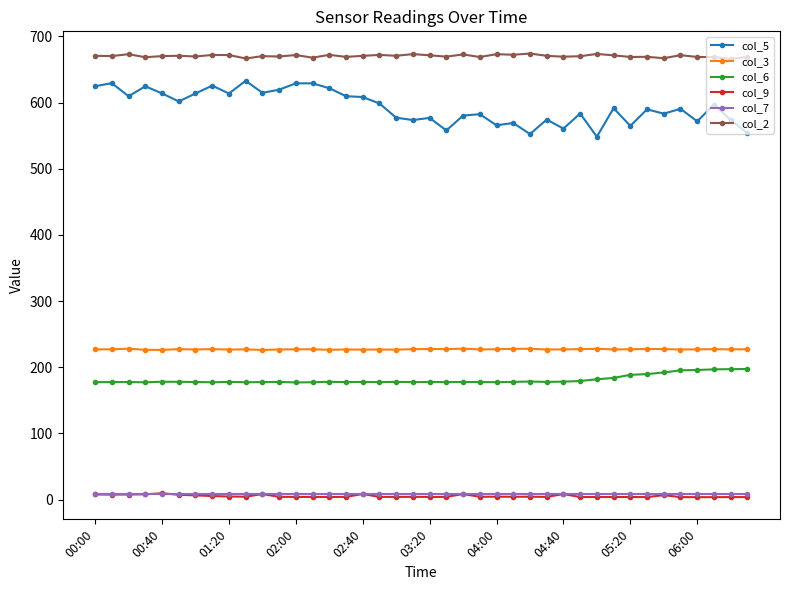

At how many categories does at least one series exceed 412?

40